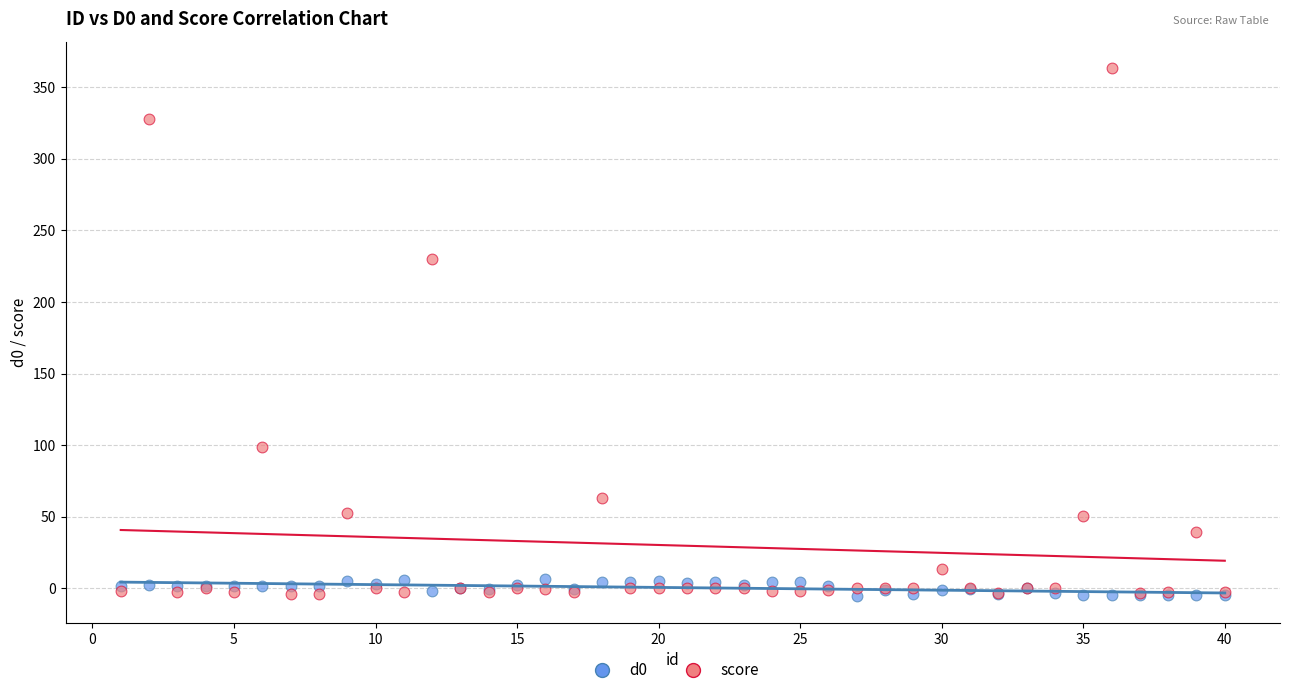

Which series reaches the maximum Y coordinate?

score